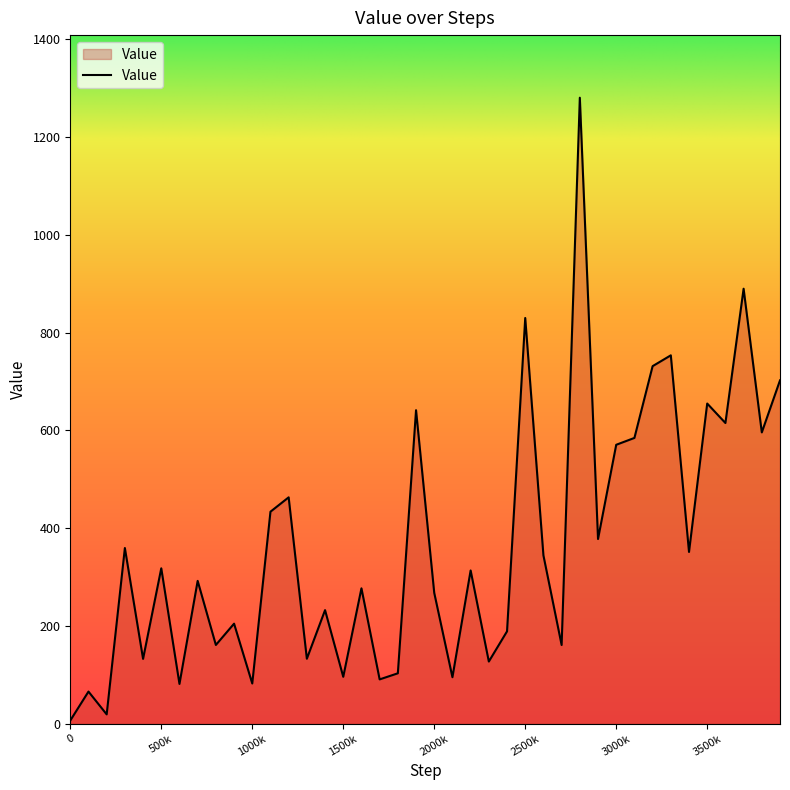

What is the greatest value displayed?

1280.2